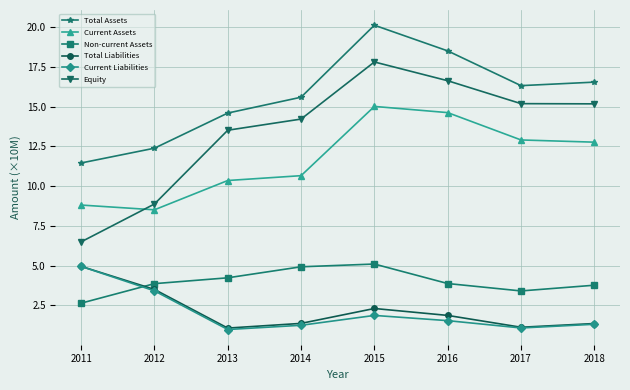

Is it true that Total Assets equals 29.6 at 2016?

False